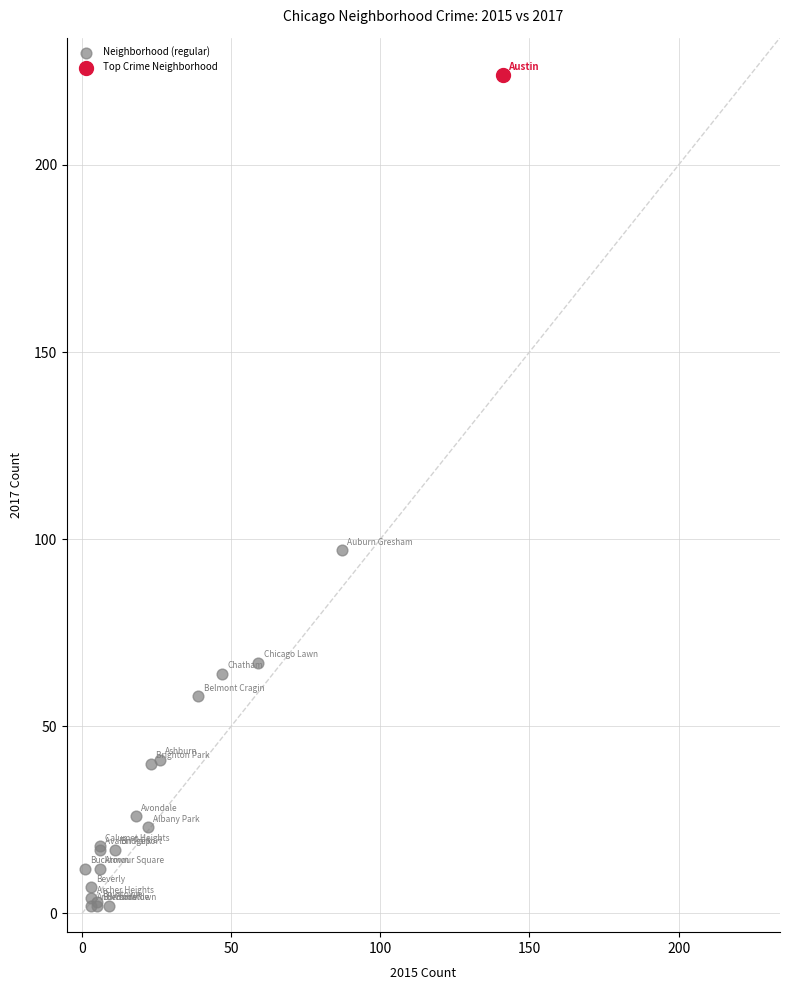

What are all the series names shown in the legend?

Neighborhood (regular), Top Crime Neighborhood